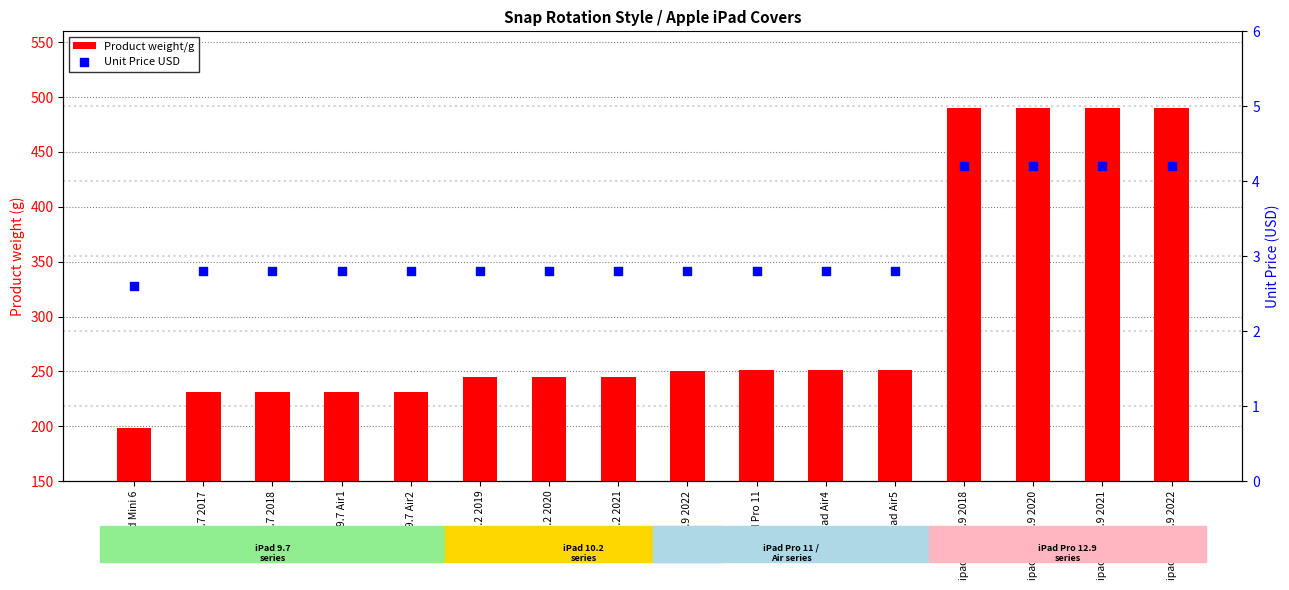

Which series contains the highest Y value?

Product weight/g